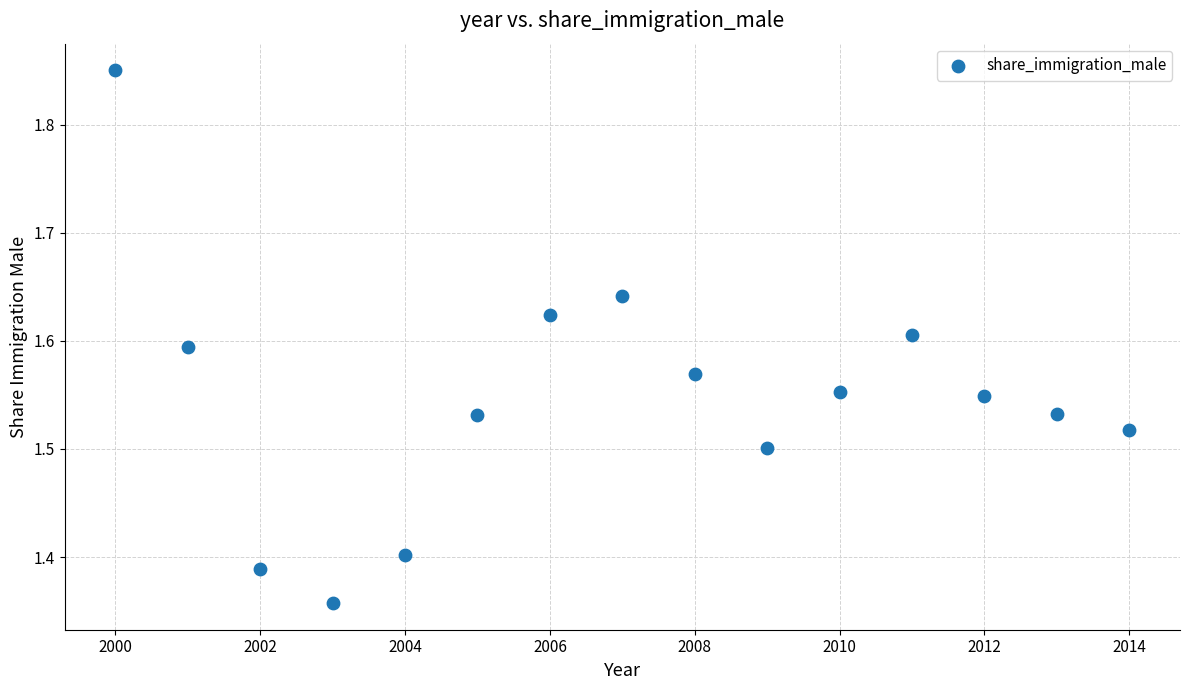

What is the range of X values (max minus min)?

14.0